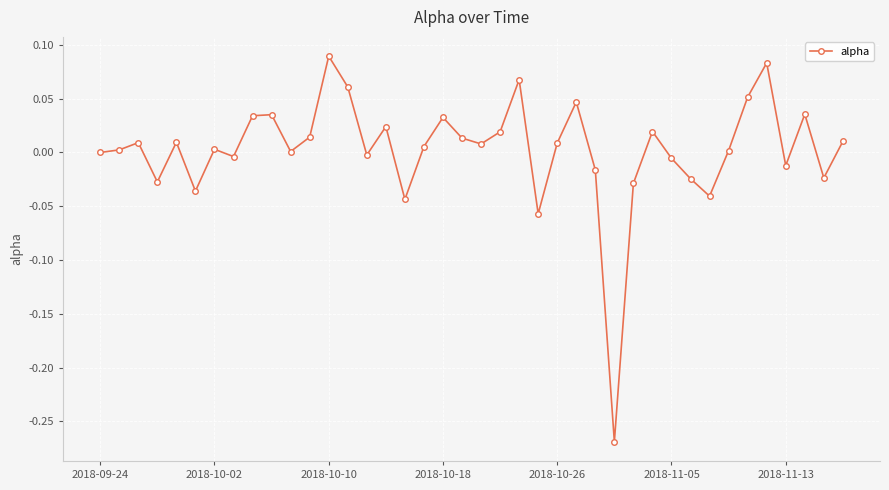

What is the difference between the maximum and minimum values?

0.4